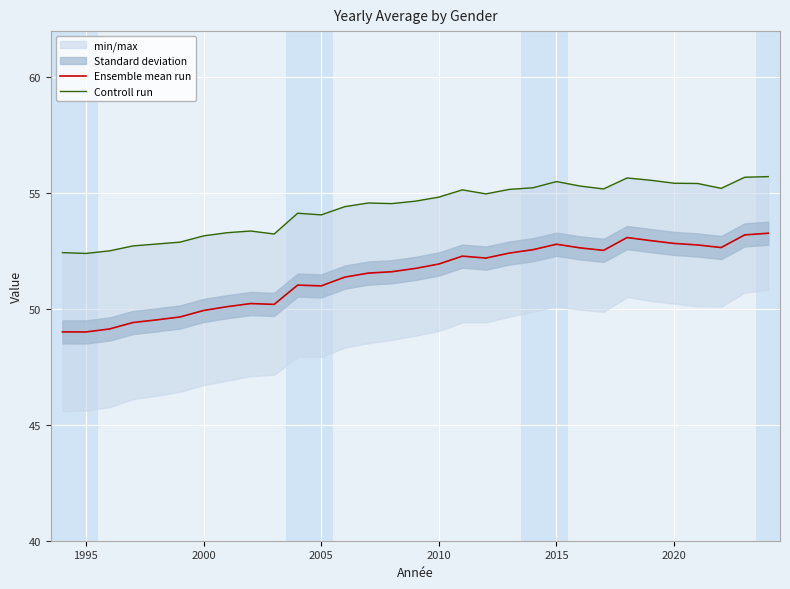

True or false: Controll run and Ensemble mean run intersect in this chart.

False